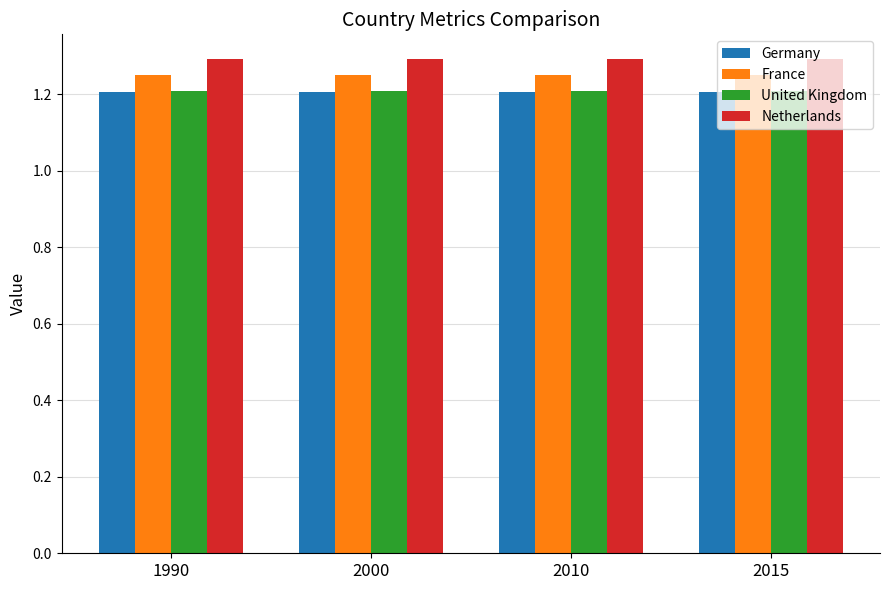

Is it true that Germany equals 1.2 at 2015?

True